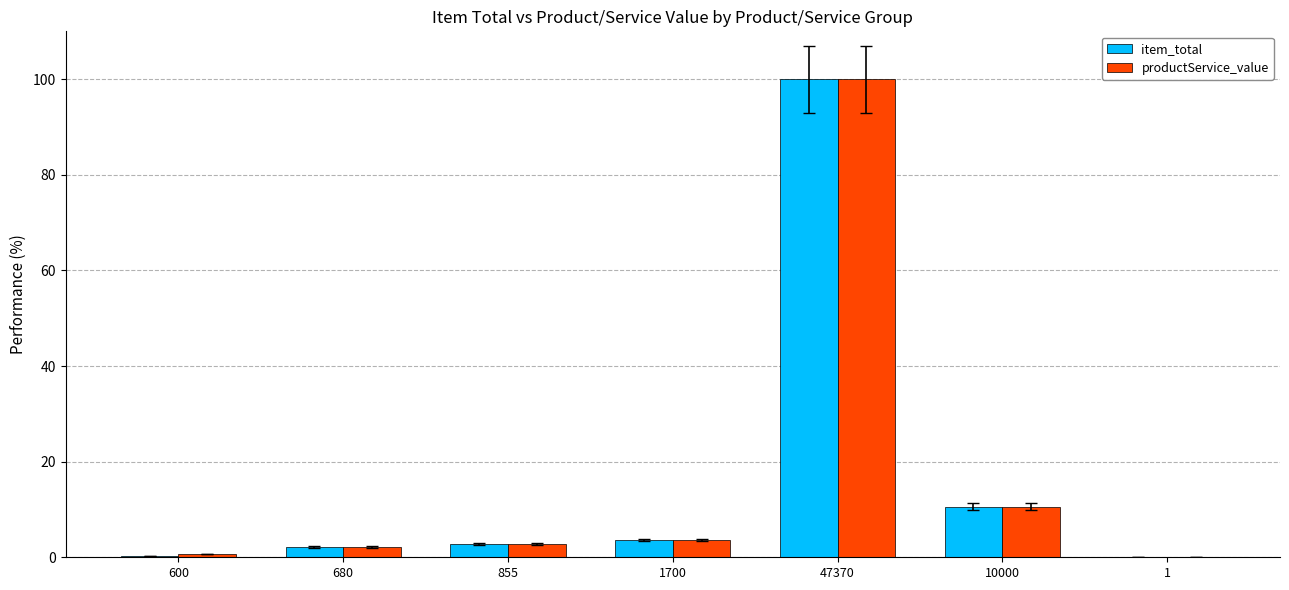

Which category has the highest value in the productService_value series?

47370